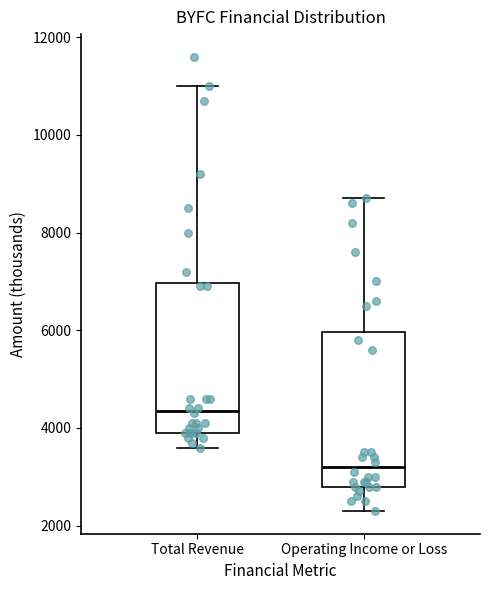

Reading left to right, read every box against the y-axis: the position of its median line, the range the box covers, and the ends of its whiskers. The values are not printed on the chart, so give them approximately, as read against the axis.

Total Revenue: median 4400, box 4000 to 7000, whiskers 3600 to 11000
Operating Income or Loss: median 3200, box 2800 to 6000, whiskers 2400 to 8800